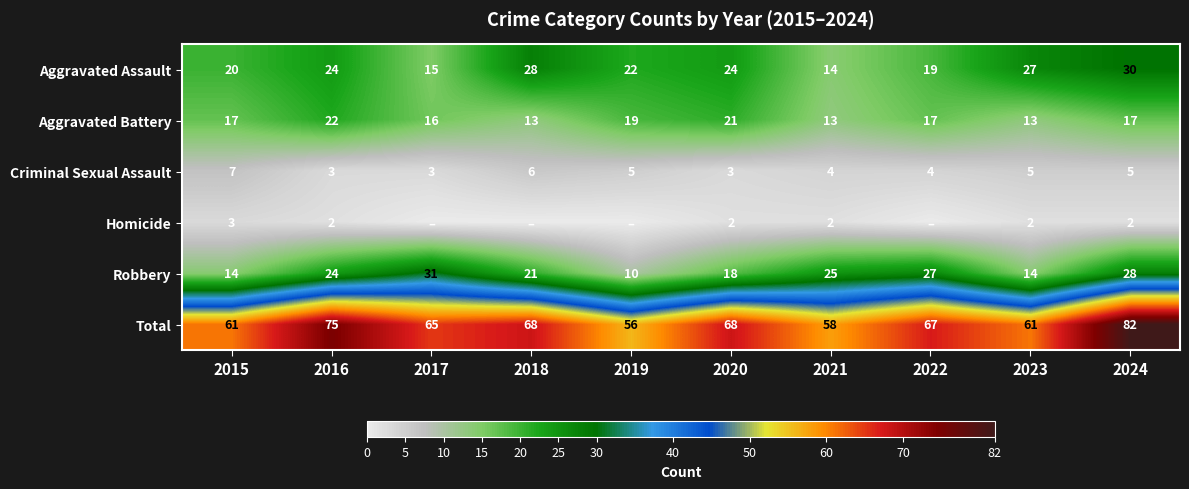

Is the value of Robbery at 2024 greater than the value of Total at 2020?

No